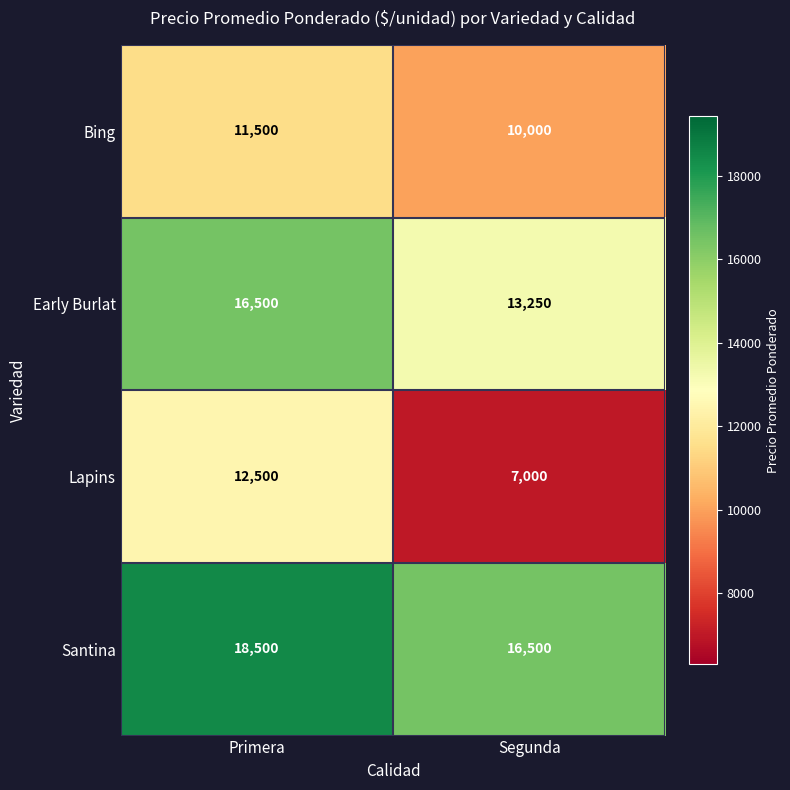

Is it true that Santina equals 27134 at Primera?

False